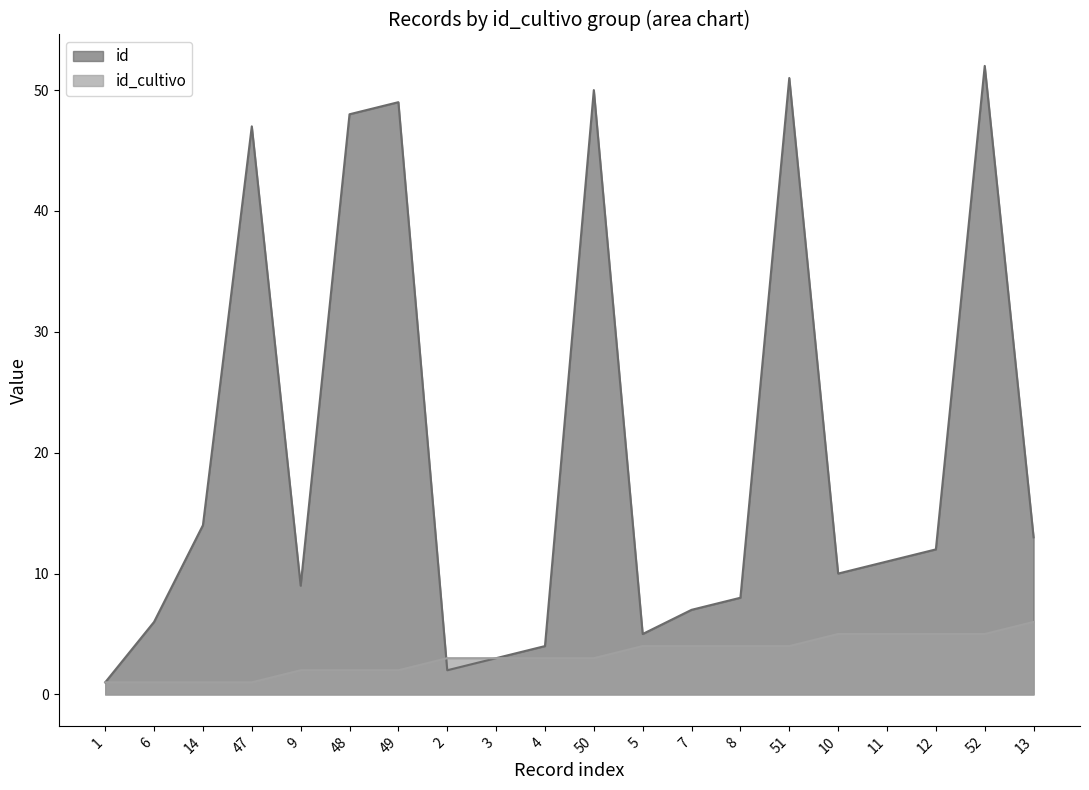

What is the label of the 13th point from the left?

7